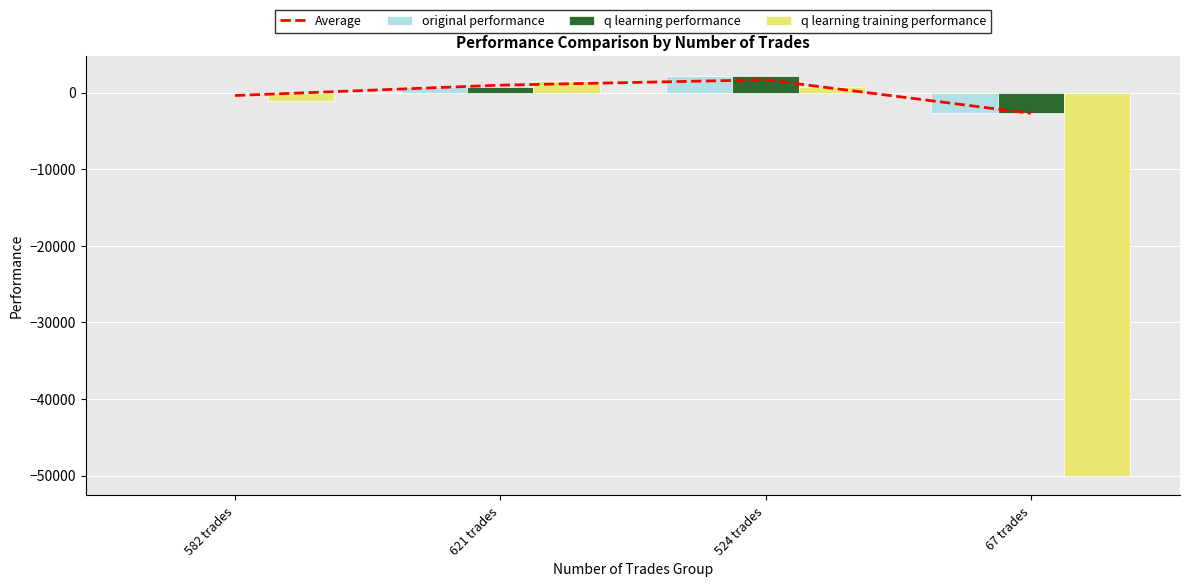

Which category has the lowest value across all series?

67 trades